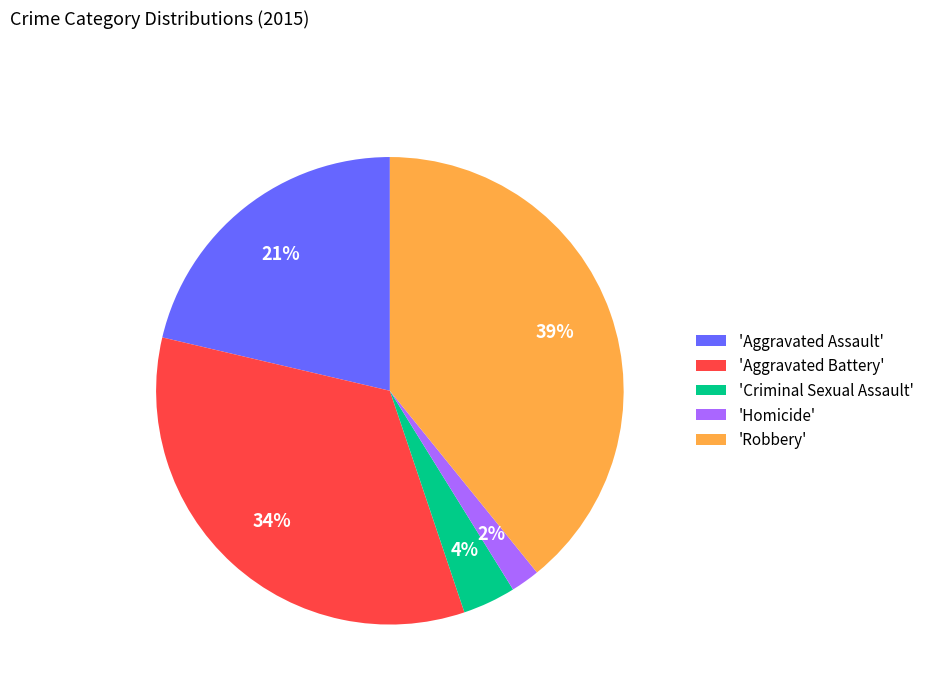

Is it true that 'Aggravated Assault' is 21% of the pie?

True